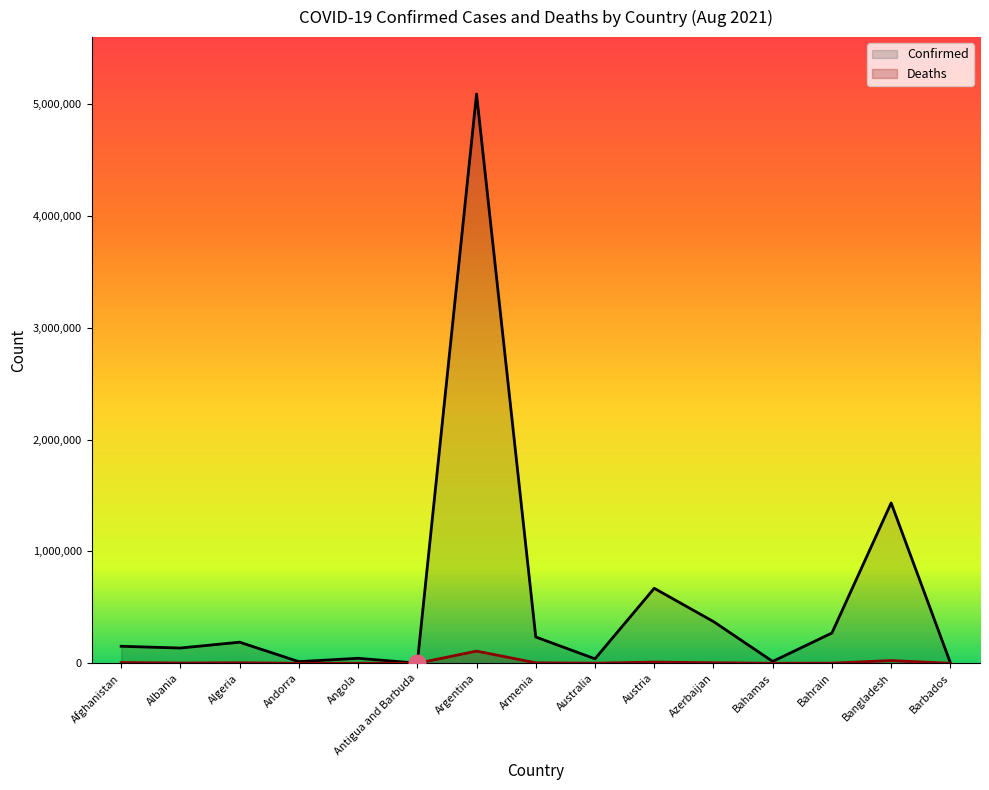

True or false: Deaths has more than 1 interior local peaks.

True